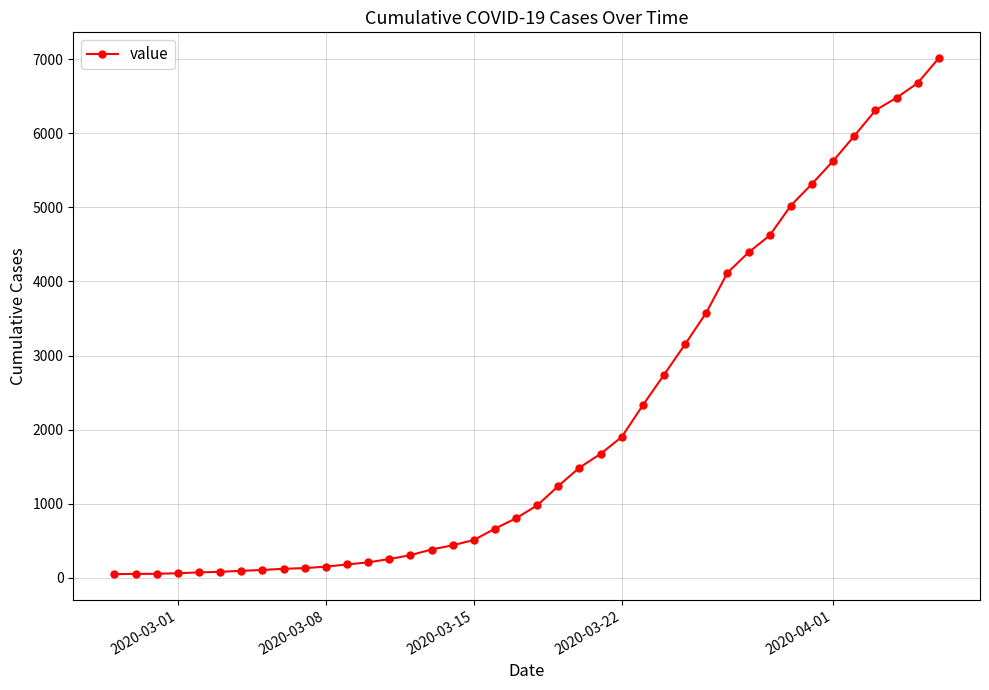

What is the difference between the maximum and minimum values?

6963